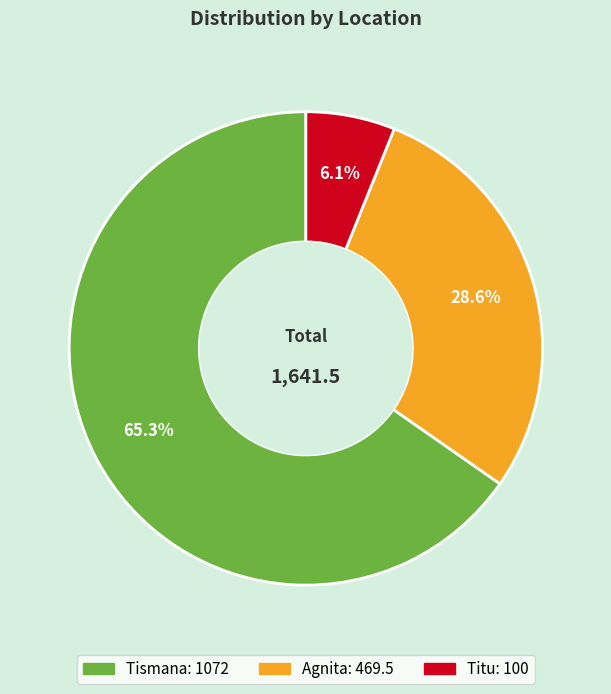

The Titu slice represents 1% of the pie. True or false?

False